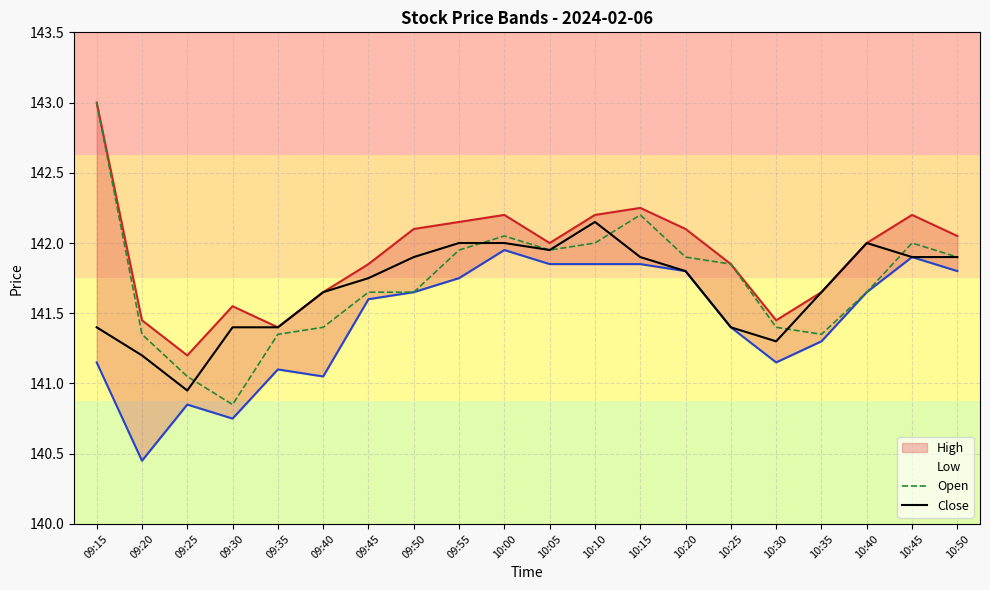

Is it true that High equals 141.2 at 09:25?

True